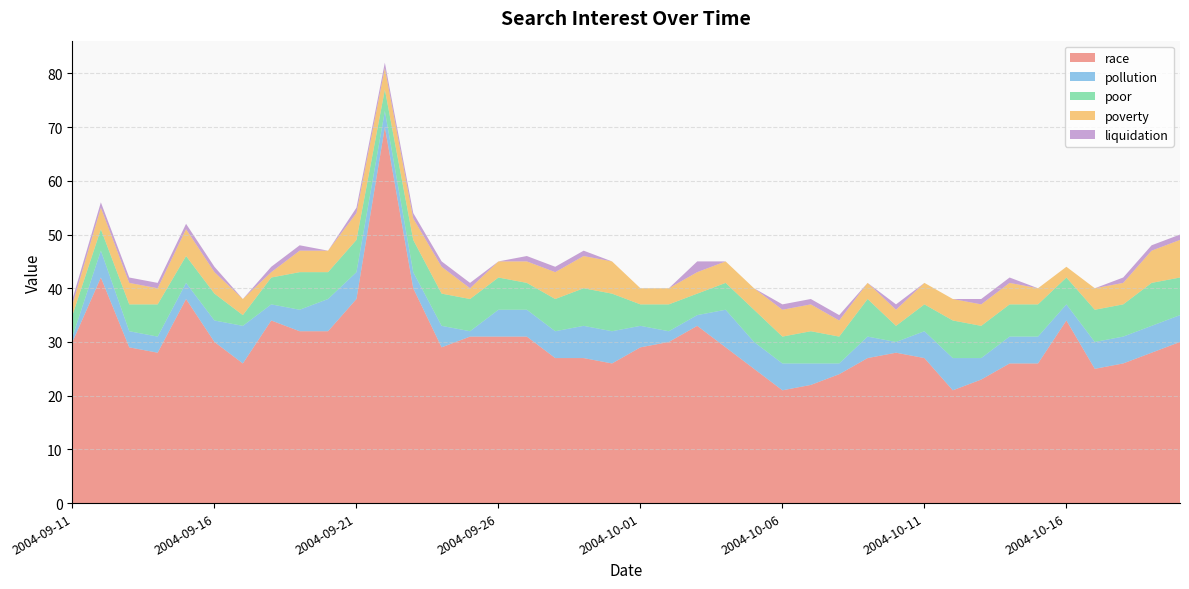

Reading left to right, list all the values displayed in this chart.

race: 2004-09-11=30	2004-09-12=42	2004-09-13=29	2004-09-14=28	2004-09-15=38	2004-09-16=30	2004-09-17=26	2004-09-18=34	2004-09-19=32	2004-09-20=32	2004-09-21=38	2004-09-22=70	2004-09-23=40	2004-09-24=29	2004-09-25=31	2004-09-26=31	2004-09-27=31	2004-09-28=27	2004-09-29=27	2004-09-30=26	2004-10-01=29	2004-10-02=30	2004-10-03=33	2004-10-04=29	2004-10-05=25	2004-10-06=21	2004-10-07=22	2004-10-08=24	2004-10-09=27	2004-10-10=28	2004-10-11=27	2004-10-12=21	2004-10-13=23	2004-10-14=26	2004-10-15=26	2004-10-16=34	2004-10-17=25	2004-10-18=26	2004-10-19=28	2004-10-20=30
pollution: 2004-09-11=1	2004-09-12=5	2004-09-13=3	2004-09-14=3	2004-09-15=3	2004-09-16=4	2004-09-17=7	2004-09-18=3	2004-09-19=4	2004-09-20=6	2004-09-21=5	2004-09-22=3	2004-09-23=3	2004-09-24=4	2004-09-25=1	2004-09-26=5	2004-09-27=5	2004-09-28=5	2004-09-29=6	2004-09-30=6	2004-10-01=4	2004-10-02=2	2004-10-03=2	2004-10-04=7	2004-10-05=5	2004-10-06=5	2004-10-07=4	2004-10-08=2	2004-10-09=4	2004-10-10=2	2004-10-11=5	2004-10-12=6	2004-10-13=4	2004-10-14=5	2004-10-15=5	2004-10-16=3	2004-10-17=5	2004-10-18=5	2004-10-19=5	2004-10-20=5
poor: 2004-09-11=4	2004-09-12=4	2004-09-13=5	2004-09-14=6	2004-09-15=5	2004-09-16=5	2004-09-17=2	2004-09-18=5	2004-09-19=7	2004-09-20=5	2004-09-21=6	2004-09-22=4	2004-09-23=6	2004-09-24=6	2004-09-25=6	2004-09-26=6	2004-09-27=5	2004-09-28=6	2004-09-29=7	2004-09-30=7	2004-10-01=4	2004-10-02=5	2004-10-03=4	2004-10-04=5	2004-10-05=6	2004-10-06=5	2004-10-07=6	2004-10-08=5	2004-10-09=7	2004-10-10=3	2004-10-11=5	2004-10-12=7	2004-10-13=6	2004-10-14=6	2004-10-15=6	2004-10-16=5	2004-10-17=6	2004-10-18=6	2004-10-19=8	2004-10-20=7
poverty: 2004-09-11=2	2004-09-12=4	2004-09-13=4	2004-09-14=3	2004-09-15=5	2004-09-16=4	2004-09-17=3	2004-09-18=1	2004-09-19=4	2004-09-20=4	2004-09-21=5	2004-09-22=4	2004-09-23=4	2004-09-24=5	2004-09-25=2	2004-09-26=3	2004-09-27=4	2004-09-28=5	2004-09-29=6	2004-09-30=6	2004-10-01=3	2004-10-02=3	2004-10-03=4	2004-10-04=4	2004-10-05=4	2004-10-06=5	2004-10-07=5	2004-10-08=3	2004-10-09=3	2004-10-10=3	2004-10-11=4	2004-10-12=4	2004-10-13=4	2004-10-14=4	2004-10-15=3	2004-10-16=2	2004-10-17=4	2004-10-18=4	2004-10-19=6	2004-10-20=7
liquidation: 2004-09-11=1	2004-09-12=1	2004-09-13=1	2004-09-14=1	2004-09-15=1	2004-09-16=1	2004-09-17=0	2004-09-18=1	2004-09-19=1	2004-09-20=0	2004-09-21=1	2004-09-22=1	2004-09-23=1	2004-09-24=1	2004-09-25=1	2004-09-26=0	2004-09-27=1	2004-09-28=1	2004-09-29=1	2004-09-30=0	2004-10-01=0	2004-10-02=0	2004-10-03=2	2004-10-04=0	2004-10-05=0	2004-10-06=1	2004-10-07=1	2004-10-08=1	2004-10-09=0	2004-10-10=1	2004-10-11=0	2004-10-12=0	2004-10-13=1	2004-10-14=1	2004-10-15=0	2004-10-16=0	2004-10-17=0	2004-10-18=1	2004-10-19=1	2004-10-20=1